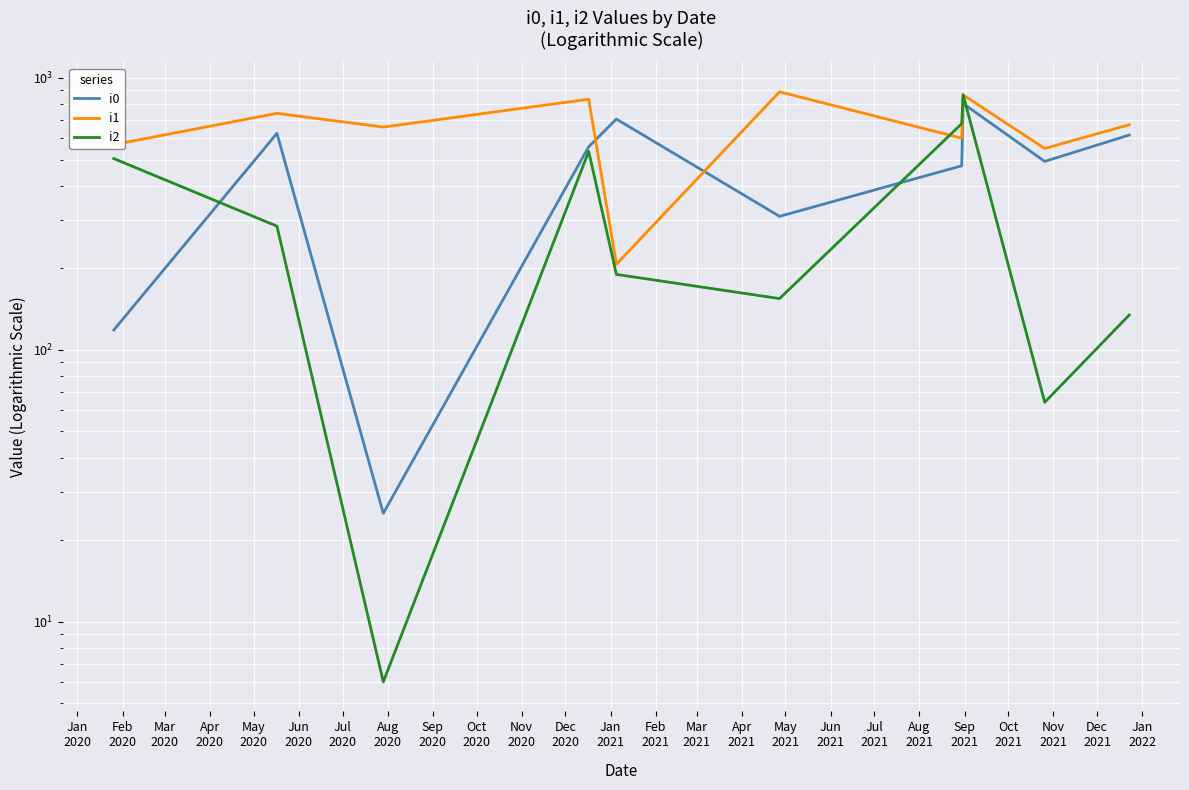

Reading left to right, transcribe all the data shown in this chart.

i0: 118.0	624.0	25.0	557.0	704.0	309.0	474.0	803.0	492.0	615.0
i1: 567.0	739.0	658.0	833.0	206.0	887.0	599.0	864.0	549.0	671.0
i2: 504.0	284.3	6.0	535.3	189.0	154.0	677.0	865.0	64.0	134.0